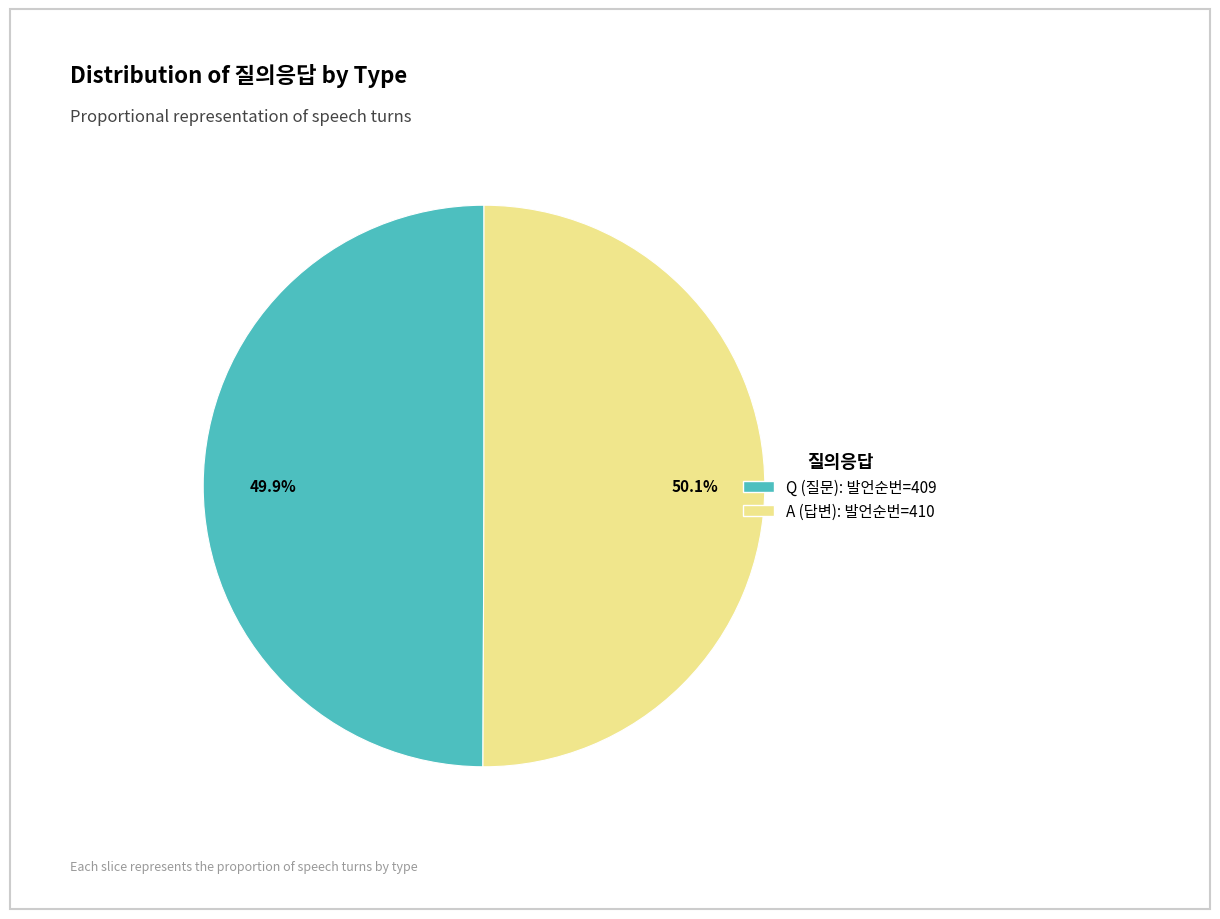

Is it true that A is 50% of the pie?

True